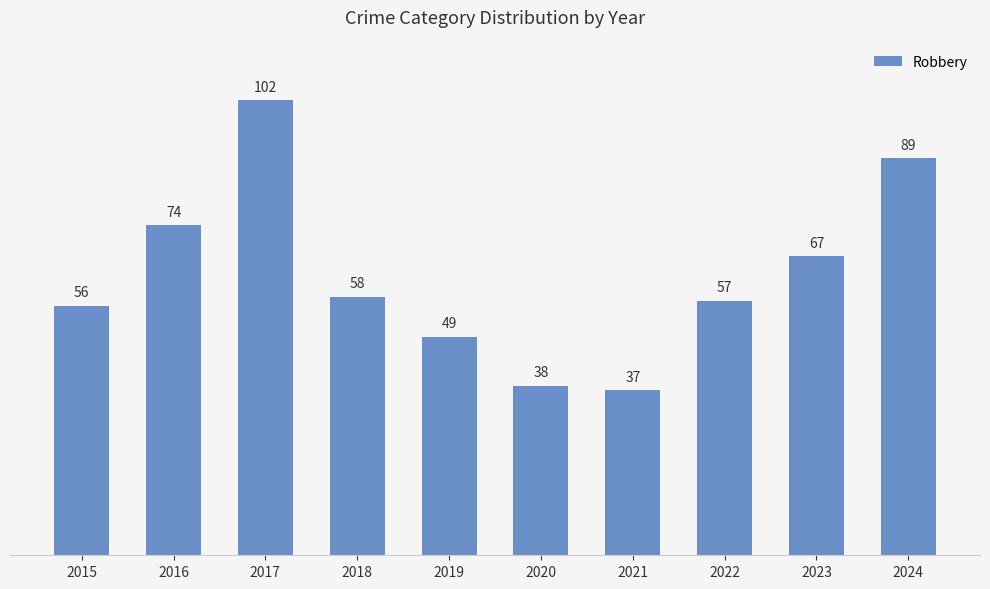

Which label corresponds to the smallest value in the chart?

2021